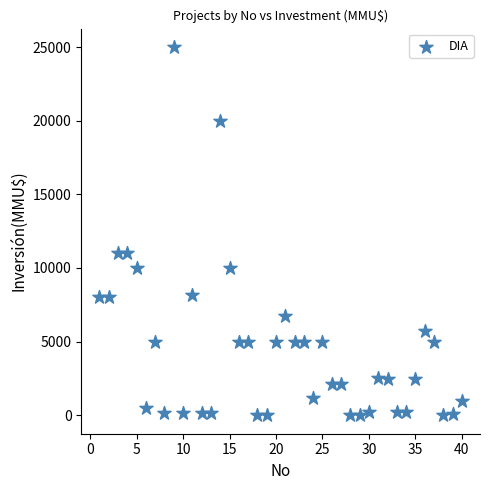

What is the range of X values (max minus min)?

39